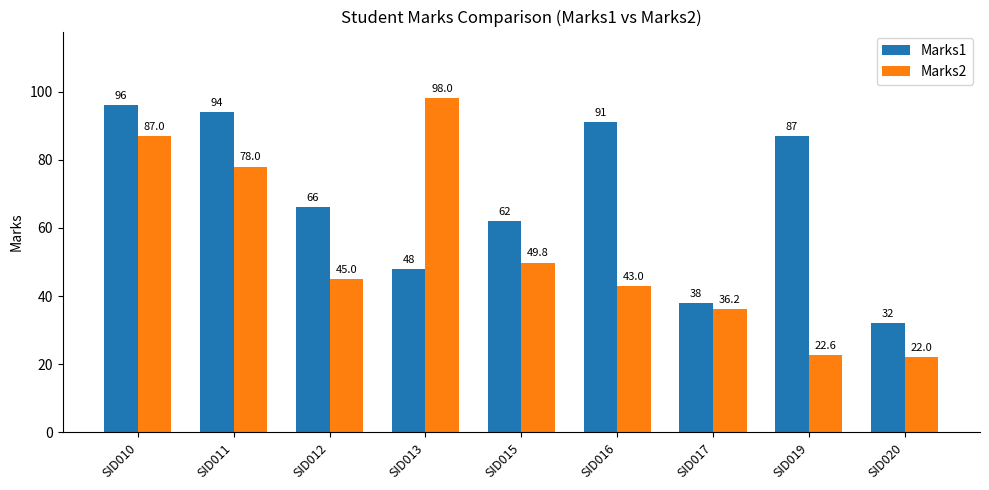

Which series has the largest total across all categories?

Marks1